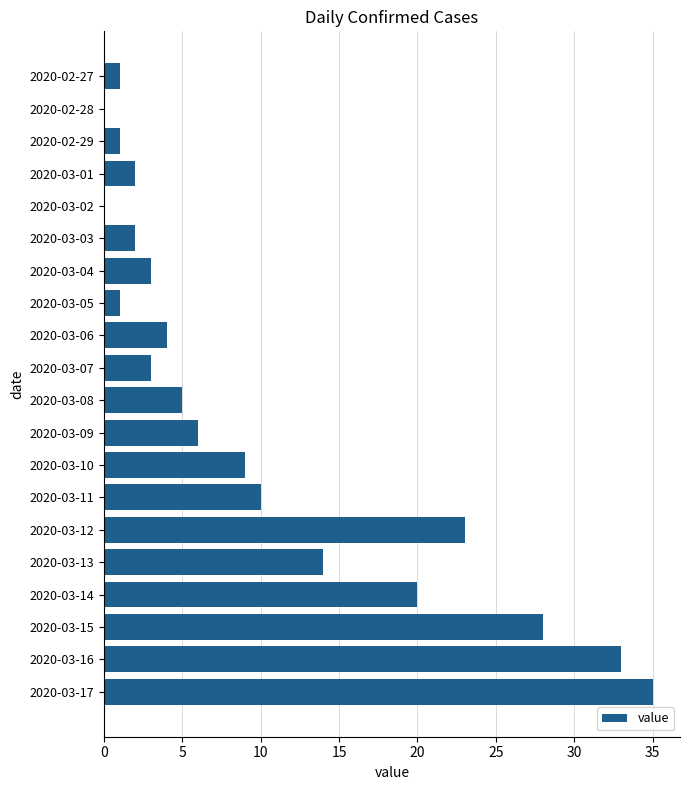

What is the sum of all values?

200